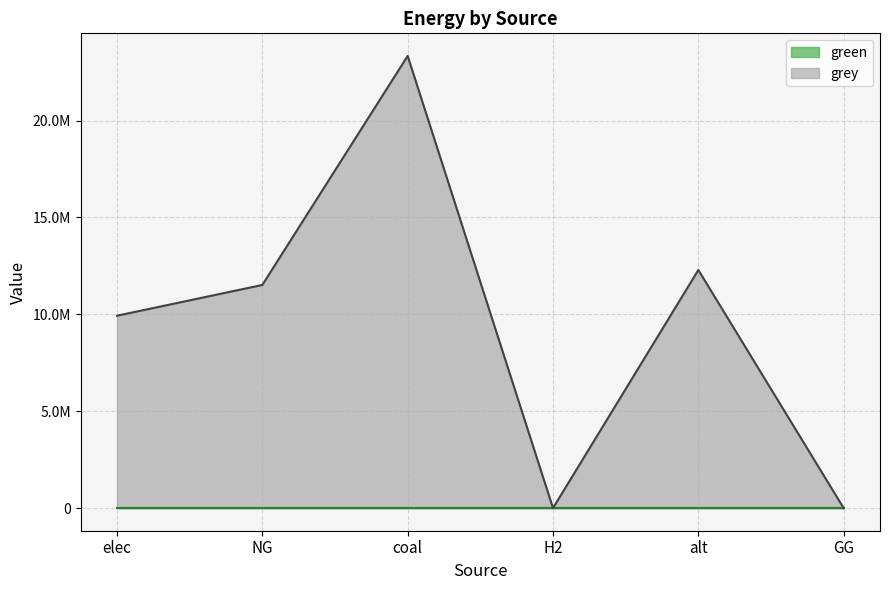

Is it true that the value at coal is 10697741.3?

False